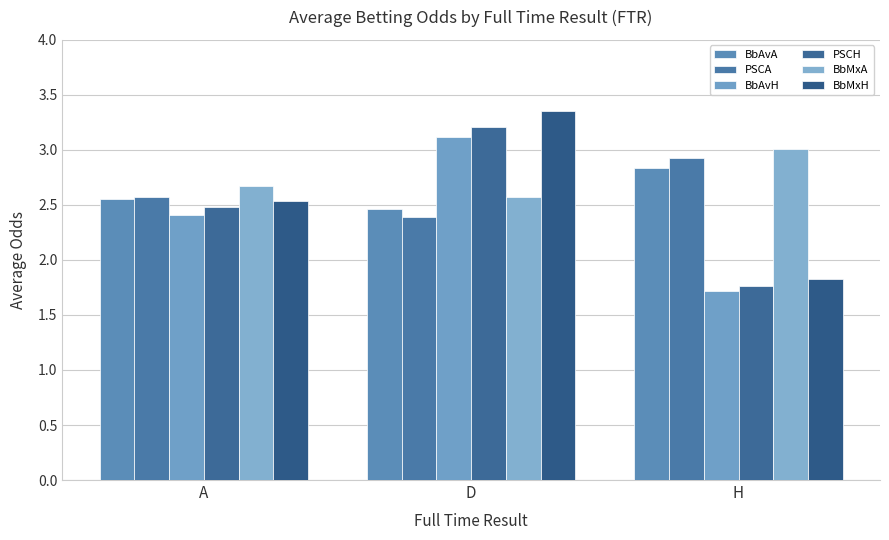

At which label is BbAvA closest to 2?

D